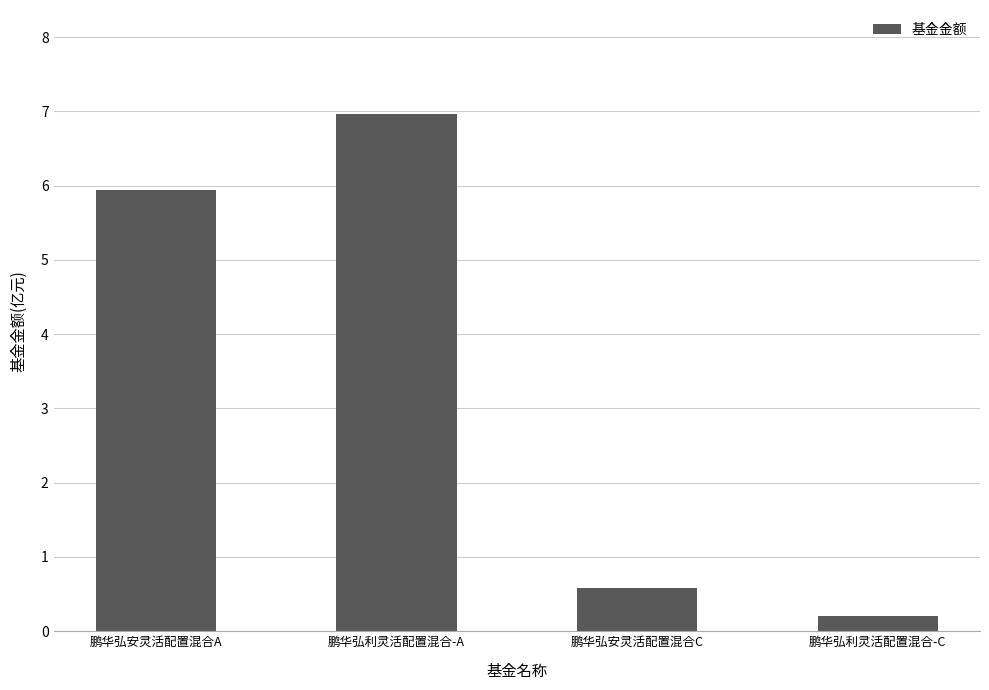

List the labels in order of value, smallest first.

鹏华弘利灵活配置混合-C, 鹏华弘安灵活配置混合C, 鹏华弘安灵活配置混合A, 鹏华弘利灵活配置混合-A